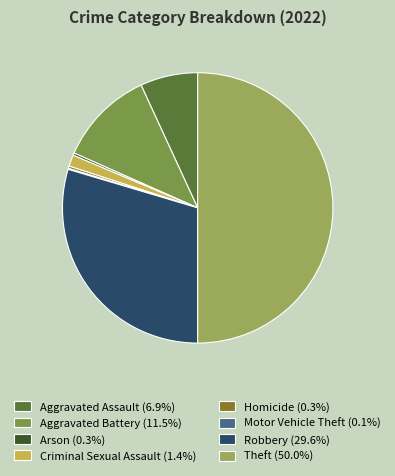

What is the total percentage of Aggravated Assault and Criminal Sexual Assault?

8.2%